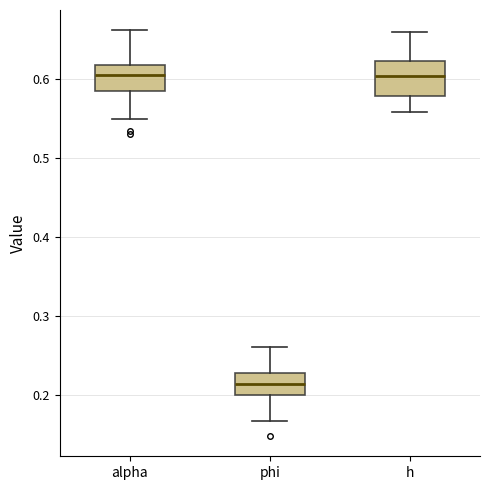

Reading left to right, read every box against the y-axis: the position of its median line, the range the box covers, and the ends of its whiskers. The values are not printed on the chart, so give them approximately, as read against the axis.

alpha: median 0.61, box 0.59 to 0.62, whiskers 0.55 to 0.66
phi: median 0.21, box 0.20 to 0.23, whiskers 0.17 to 0.26
h: median 0.60, box 0.58 to 0.62, whiskers 0.56 to 0.66